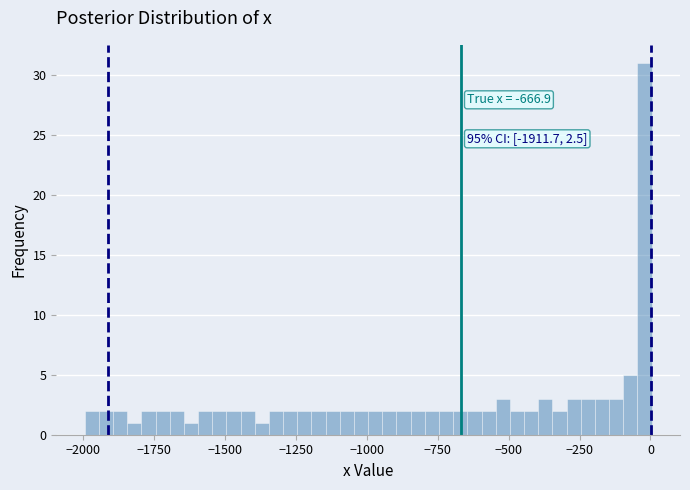

Read against the x-axis, roughly where is the centre of the tallest bar?

0